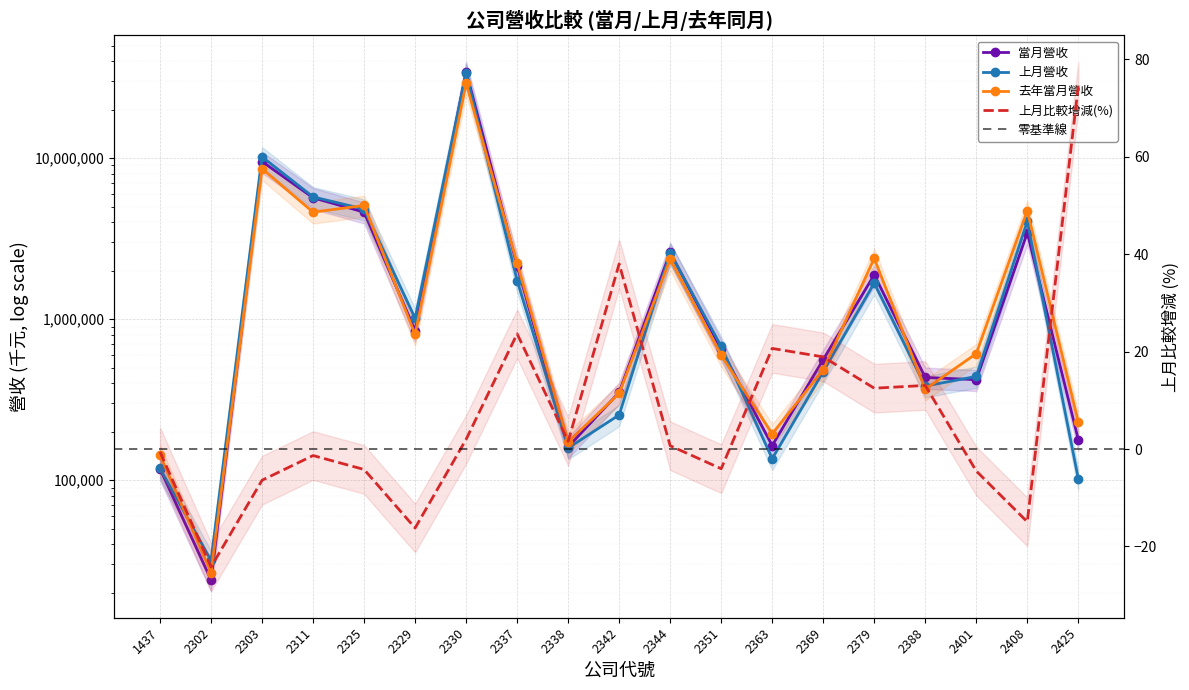

Reading left to right, what are all the values shown in this chart?

當月營收: 1437=117740.0	2302=24074.0	2303=9525055.0	2311=5669589.0	2325=4619222.0	2329=849100.0	2330=34424173.0	2337=2147894.0	2338=161232.0	2342=351280.0	2344=2596235.0	2351=650130.0	2363=164288.0	2369=561731.0	2379=1886159.0	2388=434829.0	2401=421188.0	2408=3442728.0	2425=178709.0
上月營收: 1437=118444.0	2302=31768.0	2303=10178453.0	2311=5746644.0	2325=4821917.0	2329=1013544.0	2330=33751175.0	2337=1736919.0	2338=158707.0	2342=254497.0	2344=2578632.0	2351=677567.0	2363=136155.0	2369=472330.0	2379=1676705.0	2388=384576.0	2401=441141.0	2408=4048028.0	2425=102405.0
去年當月營收: 1437=143678.0	2302=26693.0	2303=8600453.0	2311=4618849.0	2325=5082552.0	2329=803654.0	2330=29156271.0	2337=2228845.0	2338=173254.0	2342=346035.0	2344=2361008.0	2351=596513.0	2363=194375.0	2369=485695.0	2379=2386032.0	2388=367622.0	2401=611199.0	2408=4722438.0	2425=230488.0
上月比較增減(%): 1437=-0.6	2302=-24.2	2303=-6.4	2311=-1.3	2325=-4.2	2329=-16.2	2330=2.0	2337=23.7	2338=1.6	2342=38.0	2344=0.7	2351=-4.0	2363=20.7	2369=18.9	2379=12.5	2388=13.1	2401=-4.5	2408=-14.9	2425=74.5